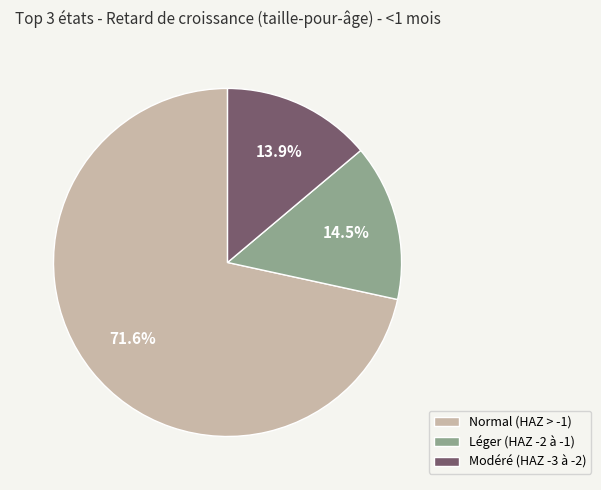

What is the smallest slice in the pie chart?

Modéré (HAZ -3 à -2)